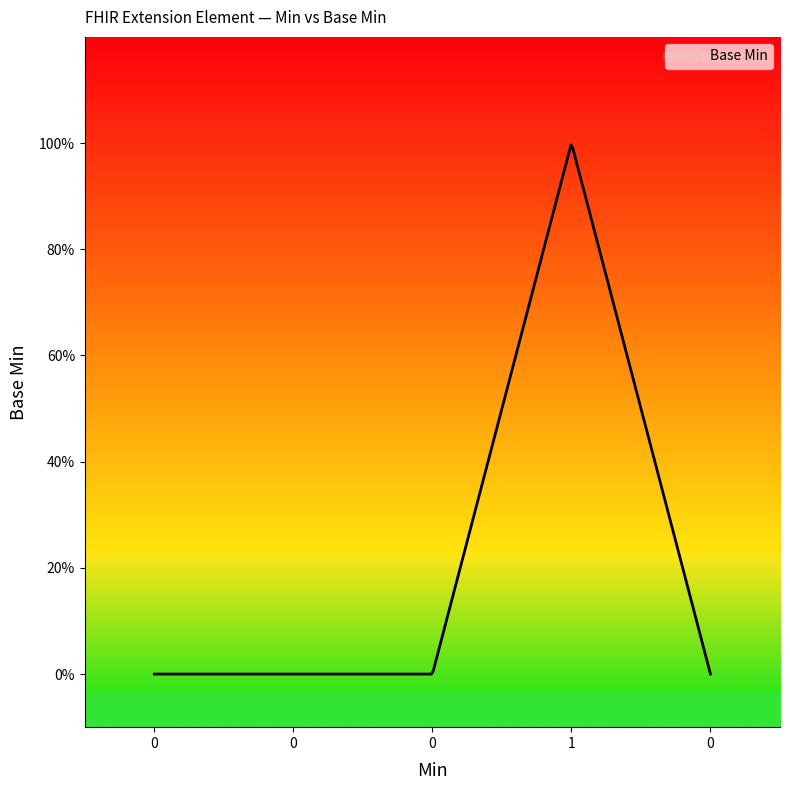

What is the difference between the maximum and minimum values?

1